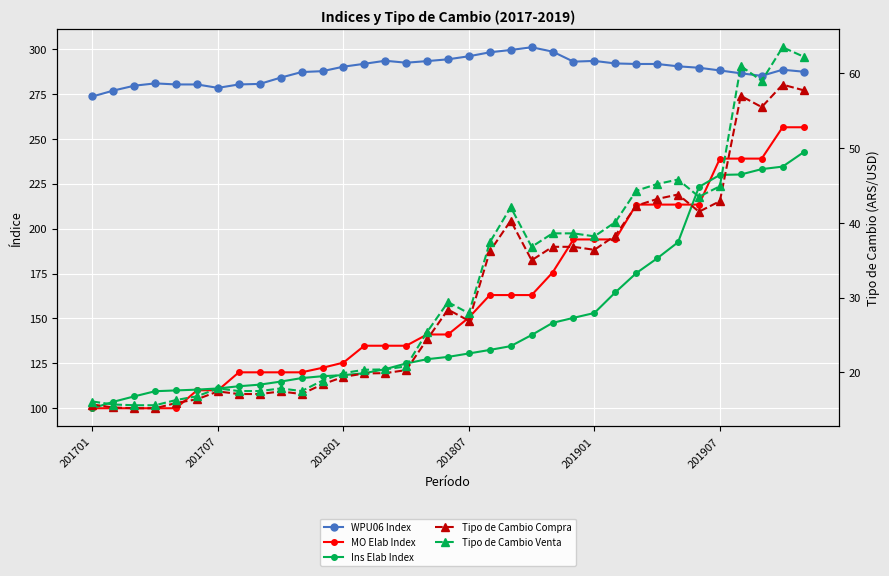

Where does the WPU06 Index series first go above 289?

201801